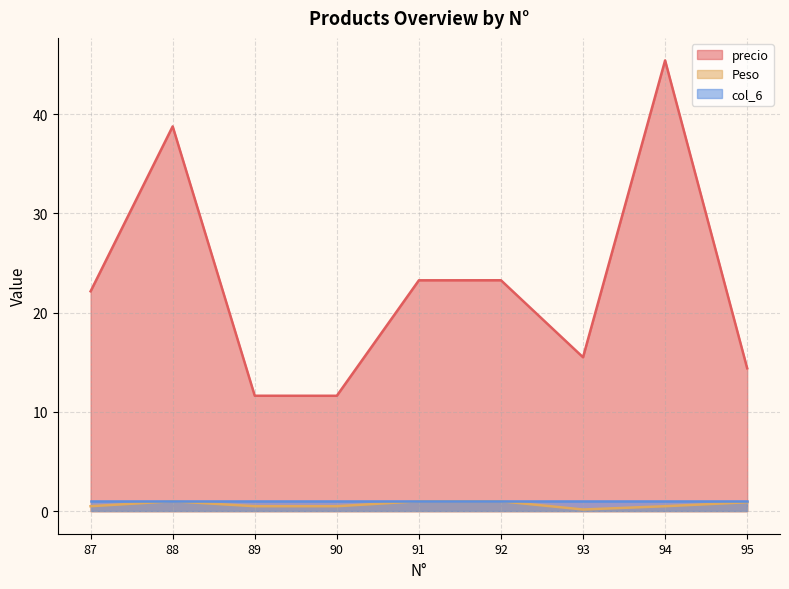

The value of precio at 90 is 11.6. True or false?

True